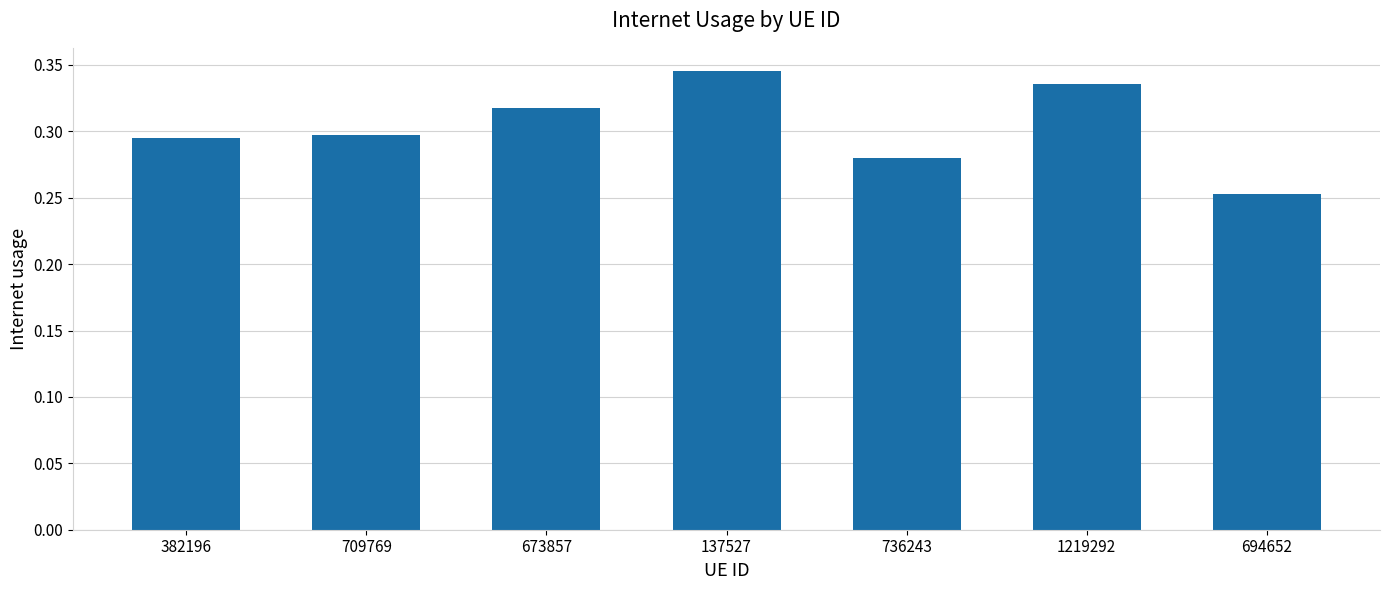

What is the label of the 7th bar from the right?

382196